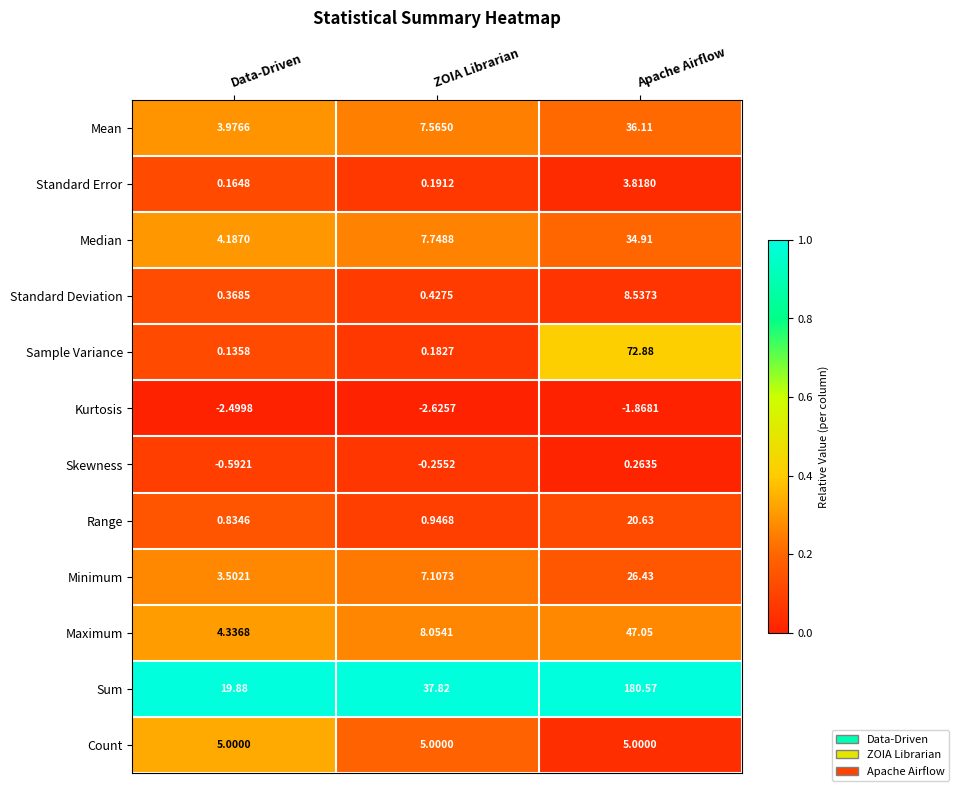

Which series changed the most between ZOIA Librarian and Apache Airflow?

Sum